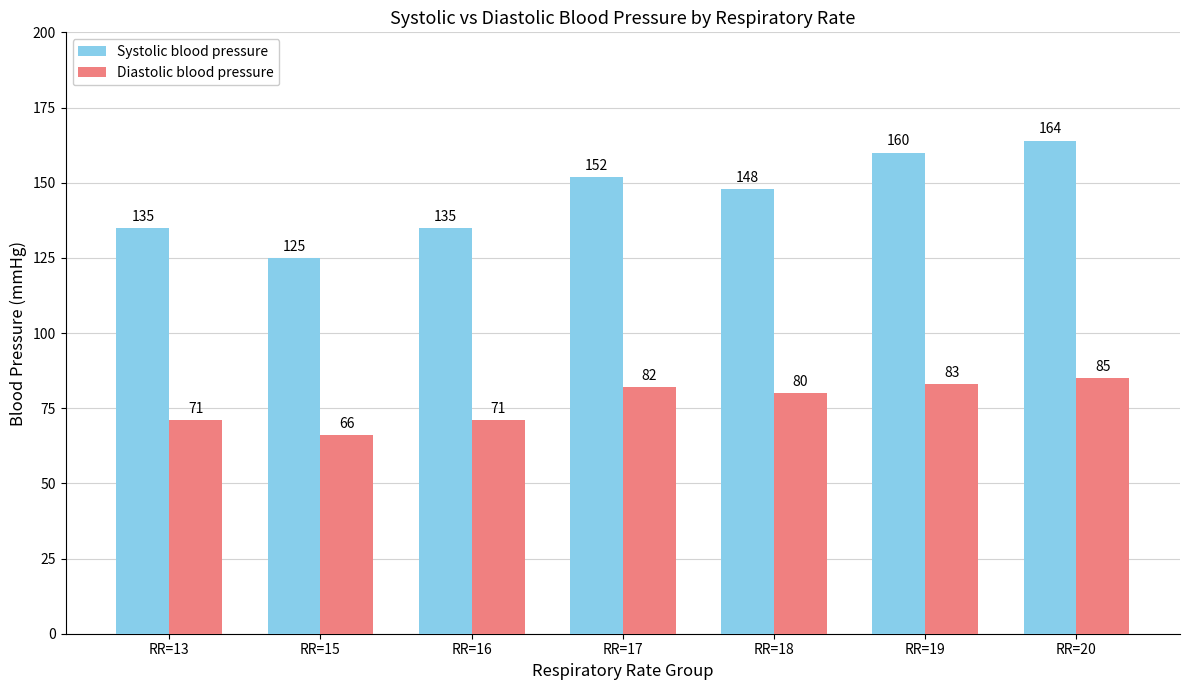

Which category has the lowest value in the Systolic blood pressure series?

RR=15